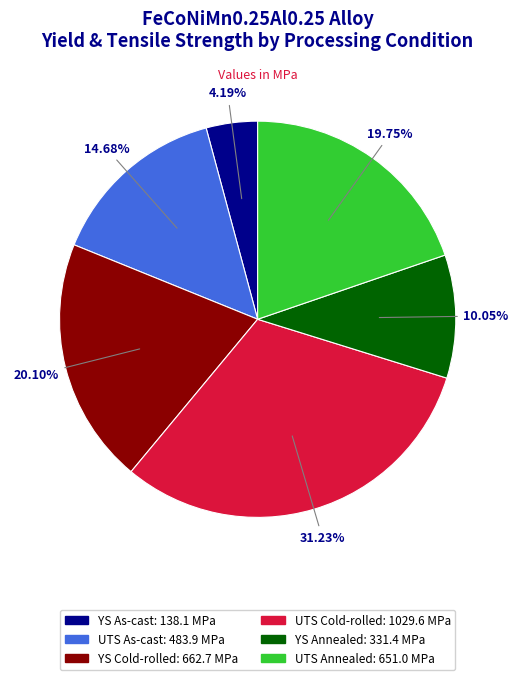

How many slices are in this pie chart?

6